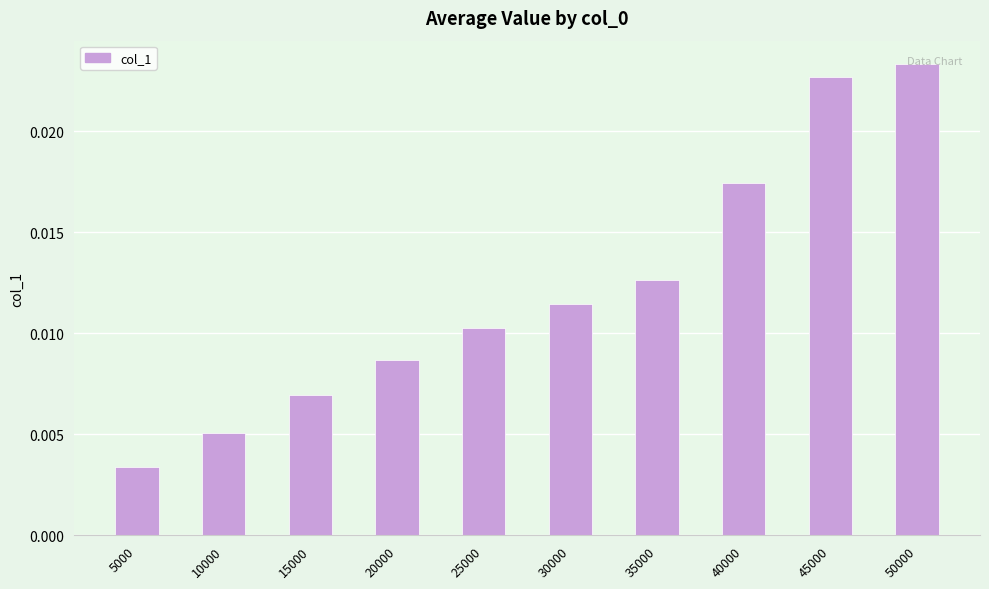

Count the values in the range 0 to 1.

10